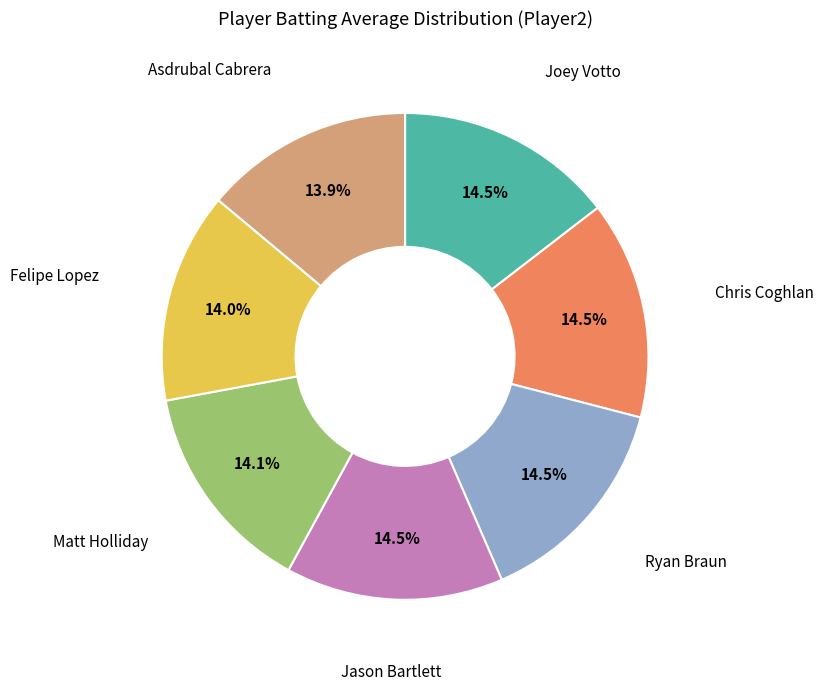

Is there a majority slice in this chart?

No